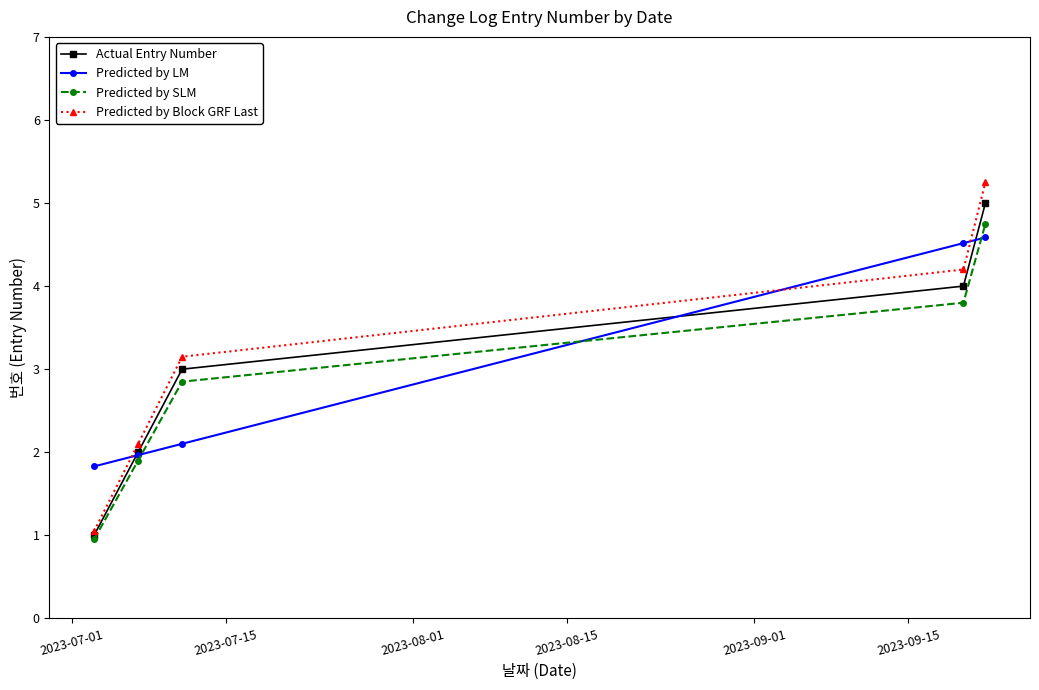

How many times do Predicted by LM and Predicted by Block GRF Last cross each other?

3